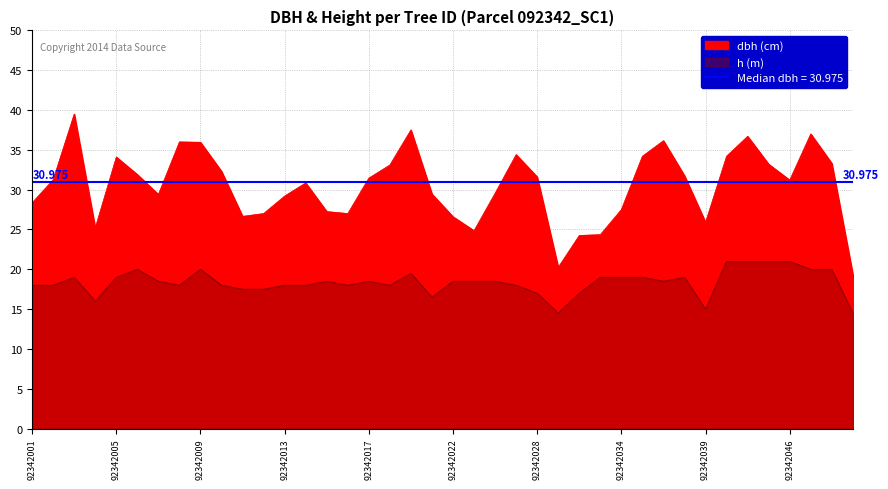

What is the label of the 19th point from the right?

92342024